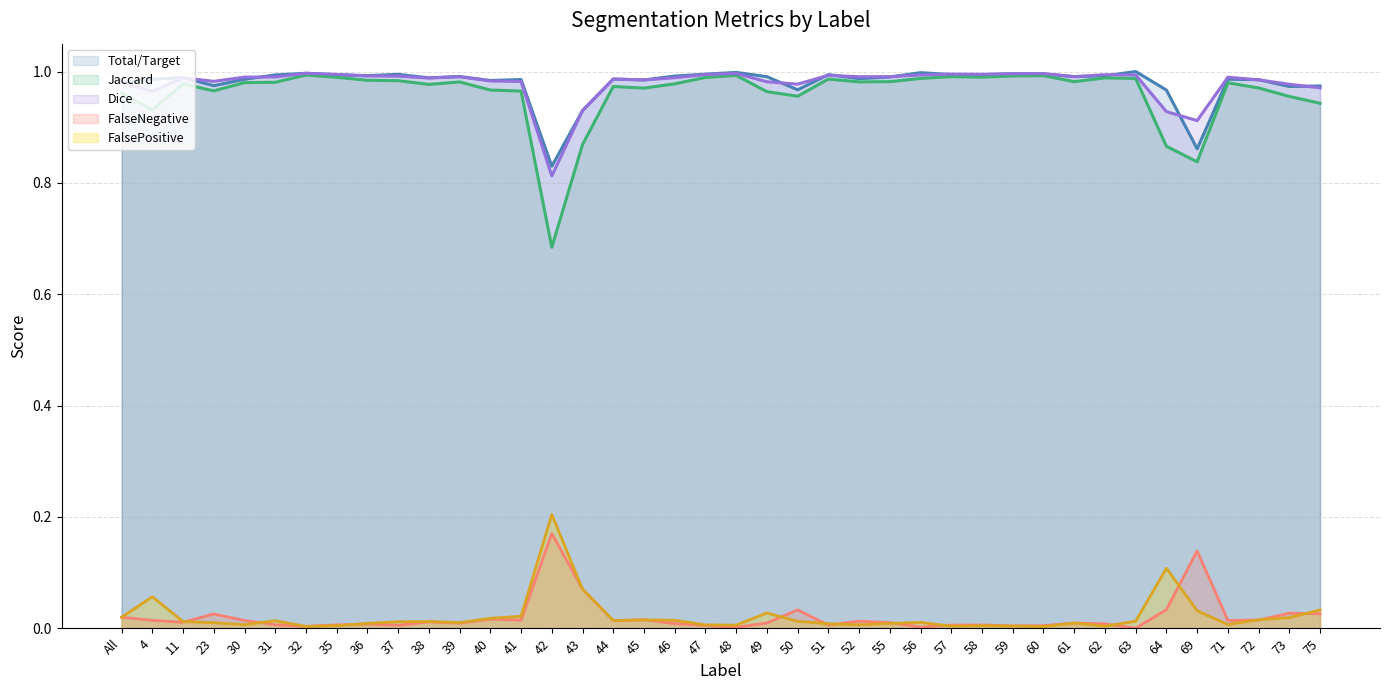

At 42, list the series in order from largest to smallest.

Total/Target, Dice, Jaccard, FalsePositive, FalseNegative